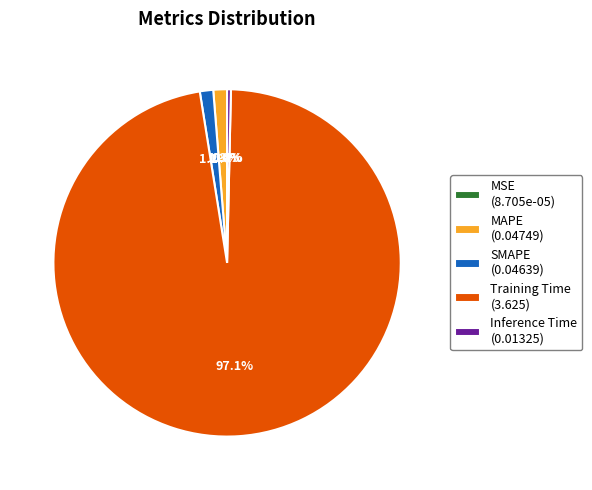

Which slice is the largest?

Training Time